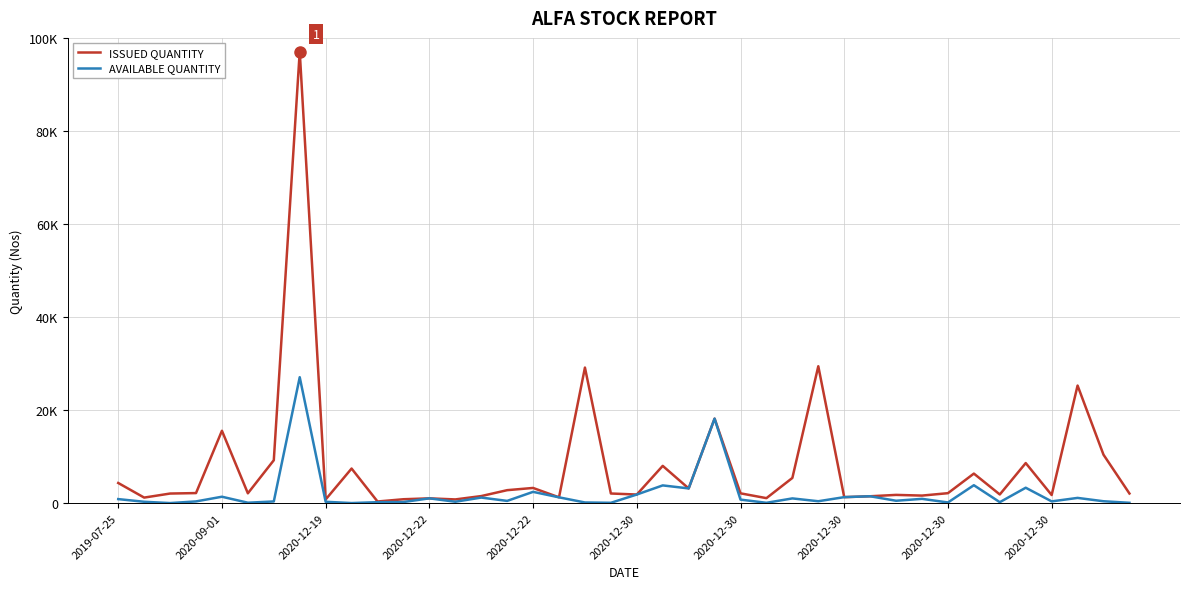

What is the label of the 2nd point from the left?

2020-09-01